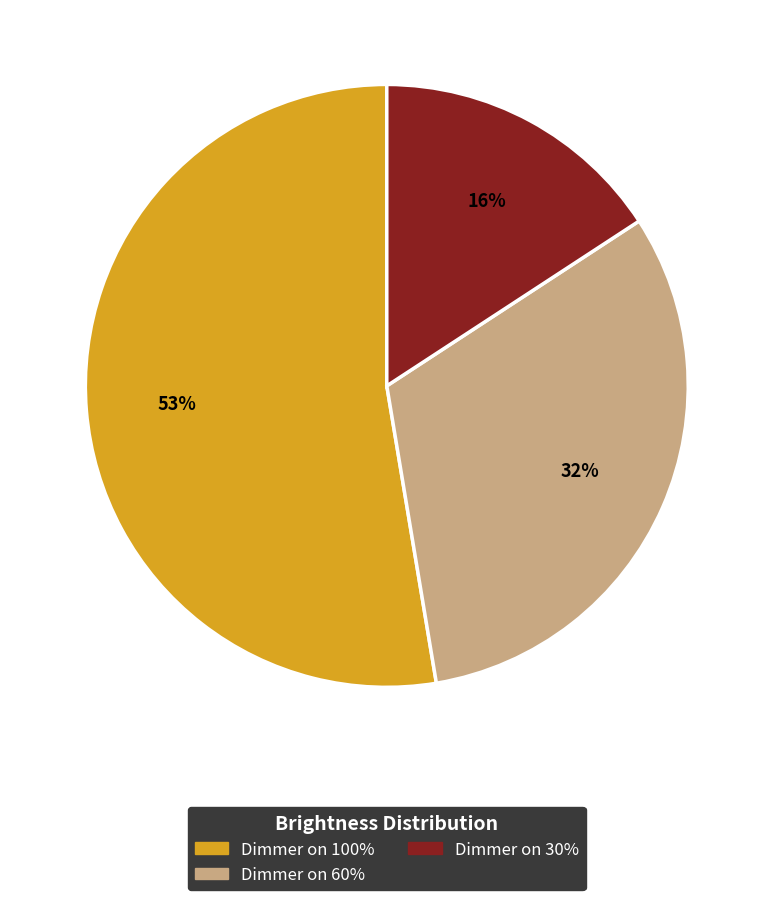

Rank the categories by value from highest to lowest.

Dimmer on 100%, Dimmer on 60%, Dimmer on 30%